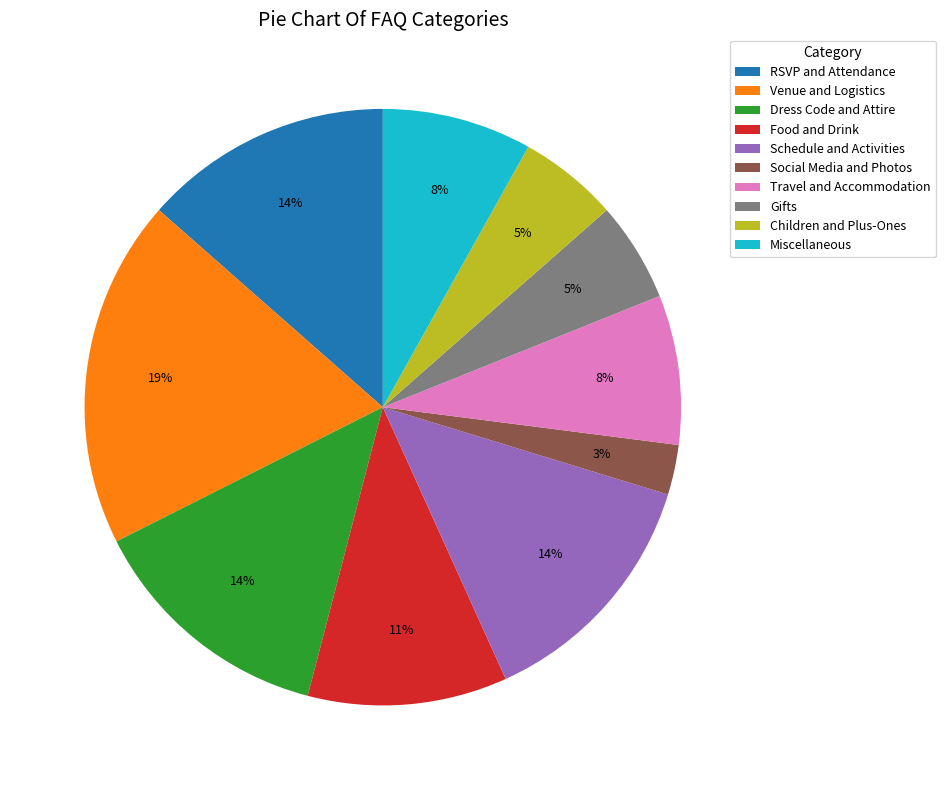

What percentage is the Travel and Accommodation slice, to the nearest percent?

8%